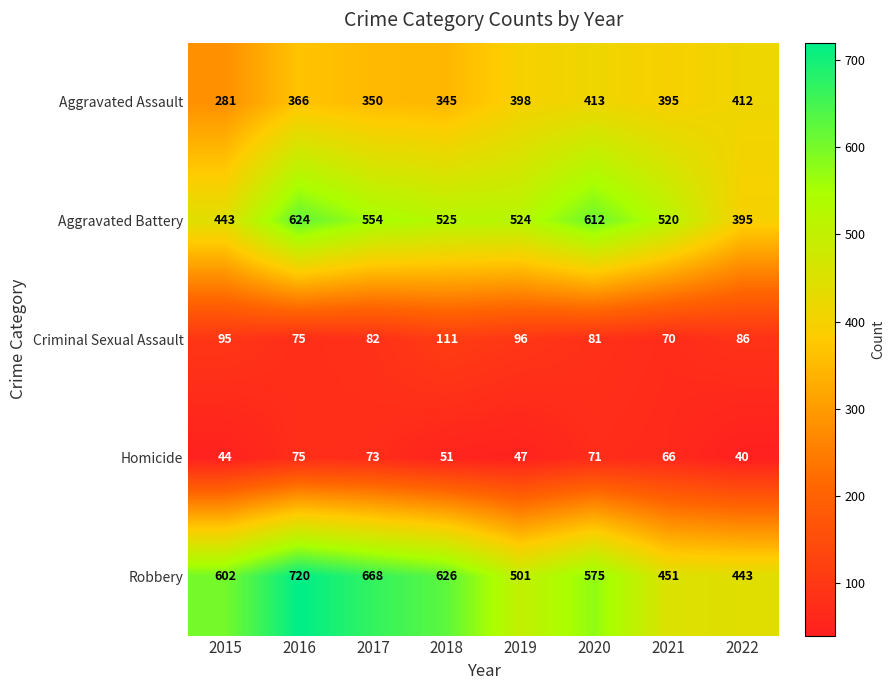

The Aggravated Battery series shows 233 at 2020. True or false?

False